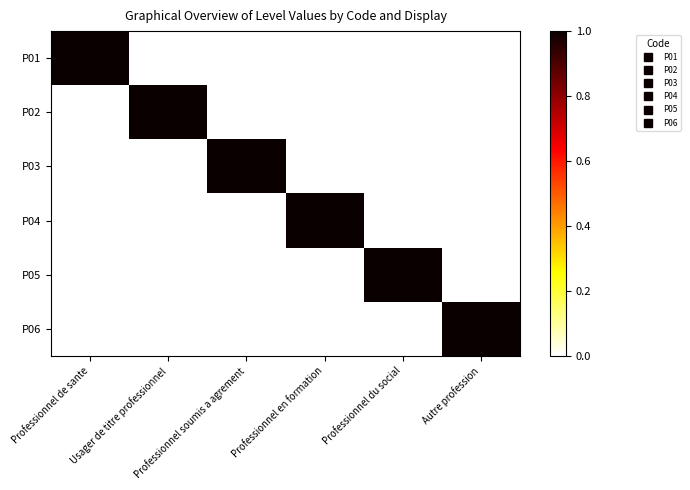

Which series changed the most between Professionnel de sante and Professionnel en formation?

P01